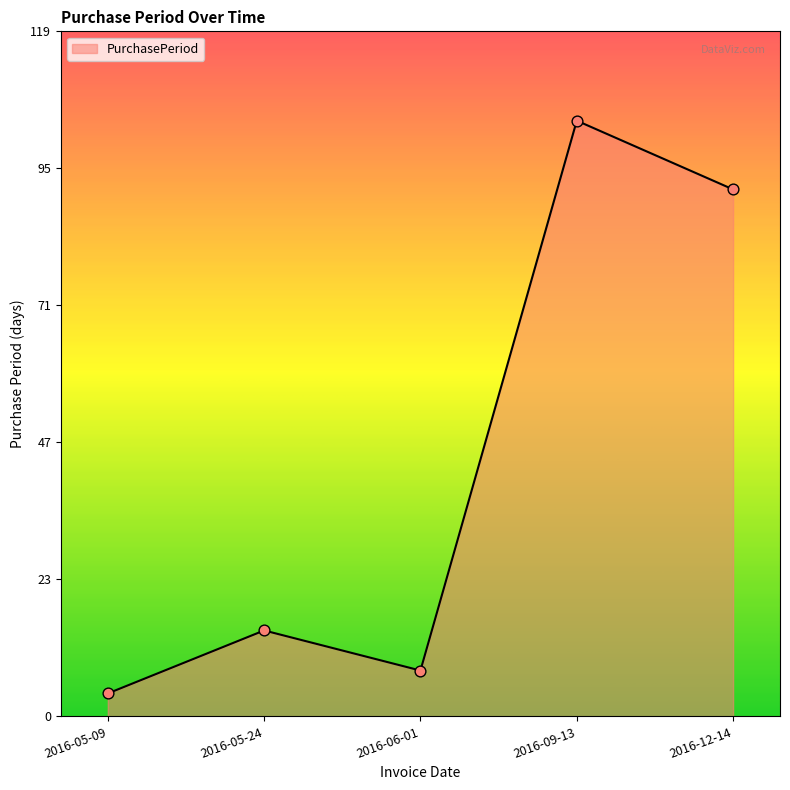

Approximately how many times larger is the value at 2016-09-13 compared to 2016-12-14?

1.1